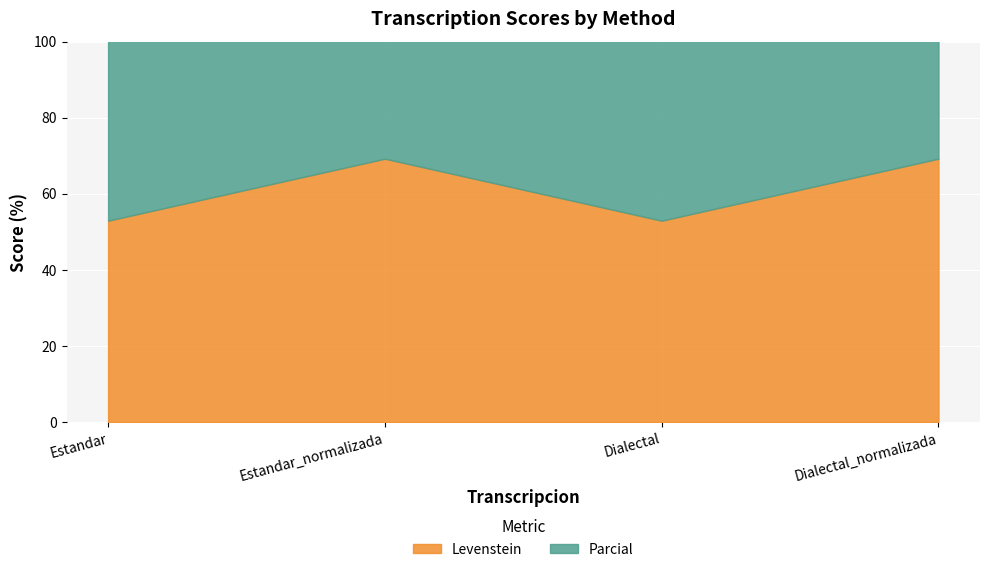

Which series has the largest range (max minus min)?

Levenstein